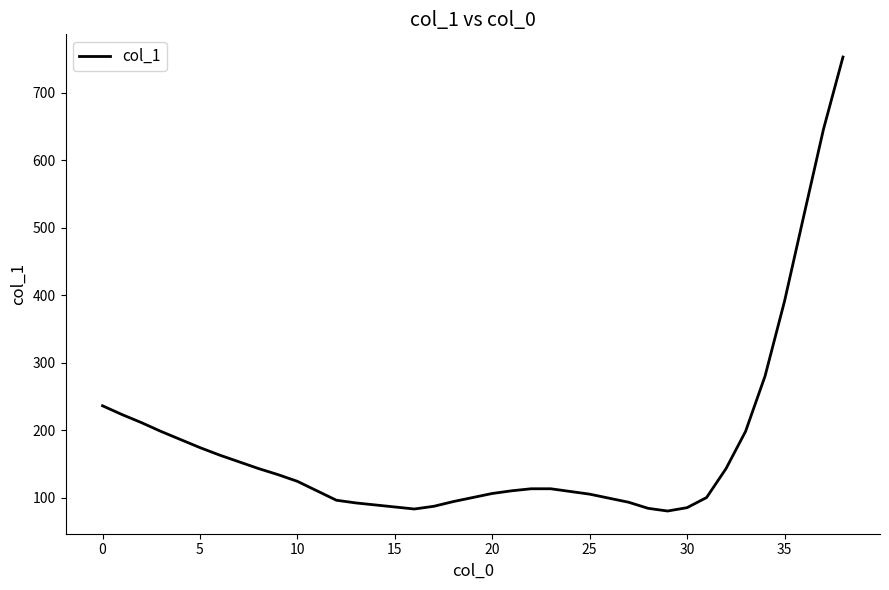

What is the greatest value displayed?

753